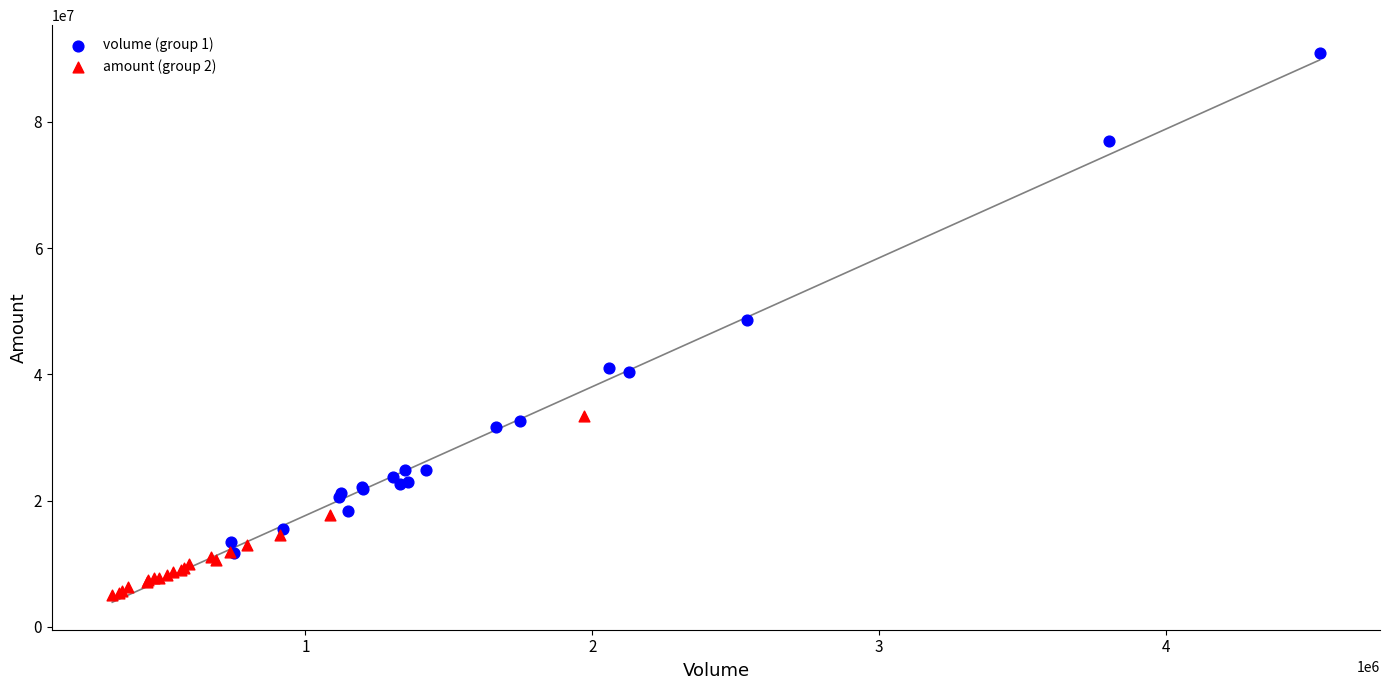

Which series has the widest spread of Y values?

volume (group 1)